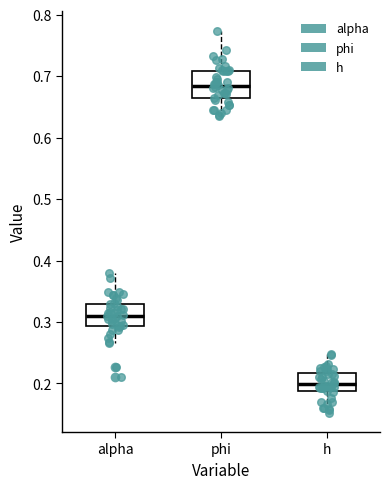

Which box is the tallest, from its lower edge to its upper edge?

phi